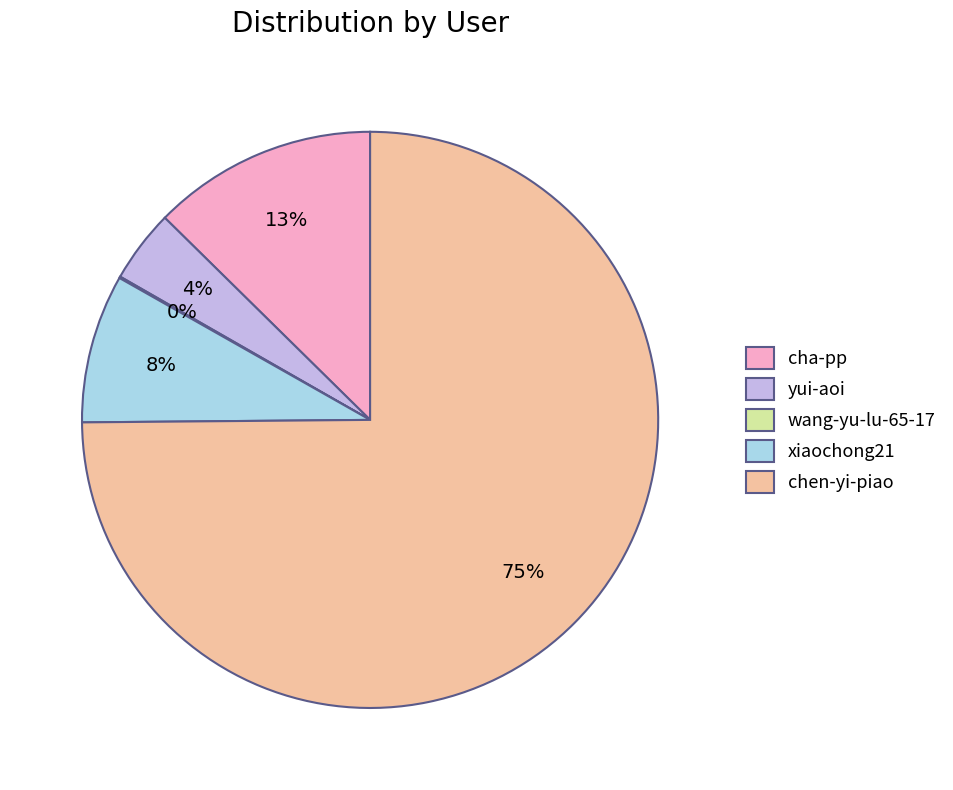

What is the ratio of the value at yui-aoi to the value at xiaochong21?

0.5